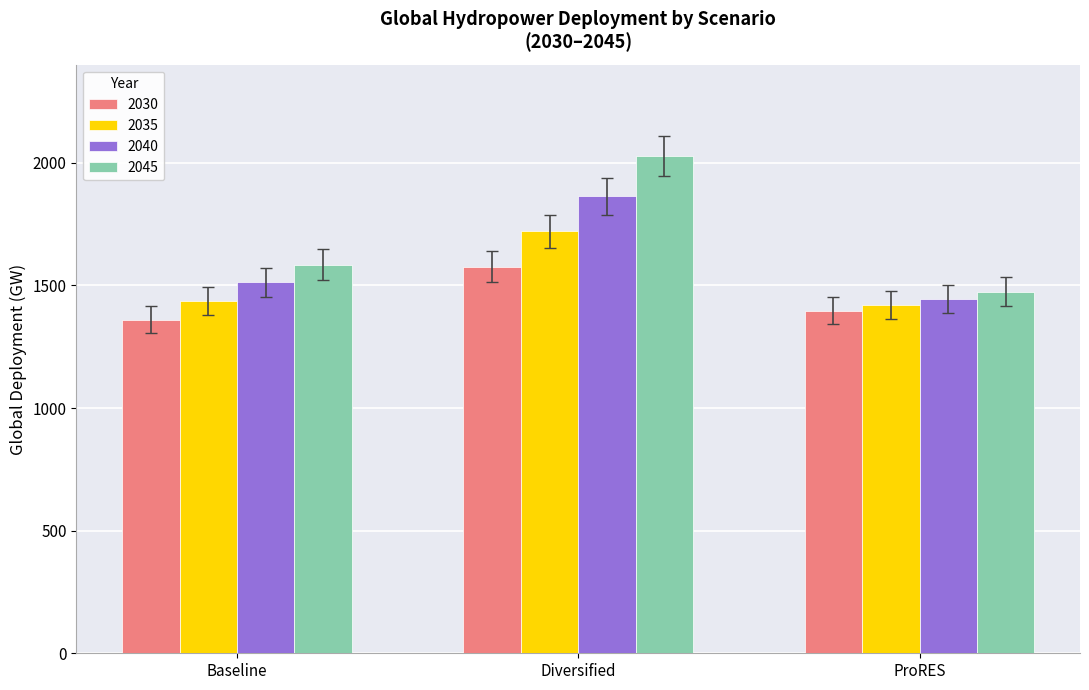

What is the total value across all series at Diversified?

7188.0